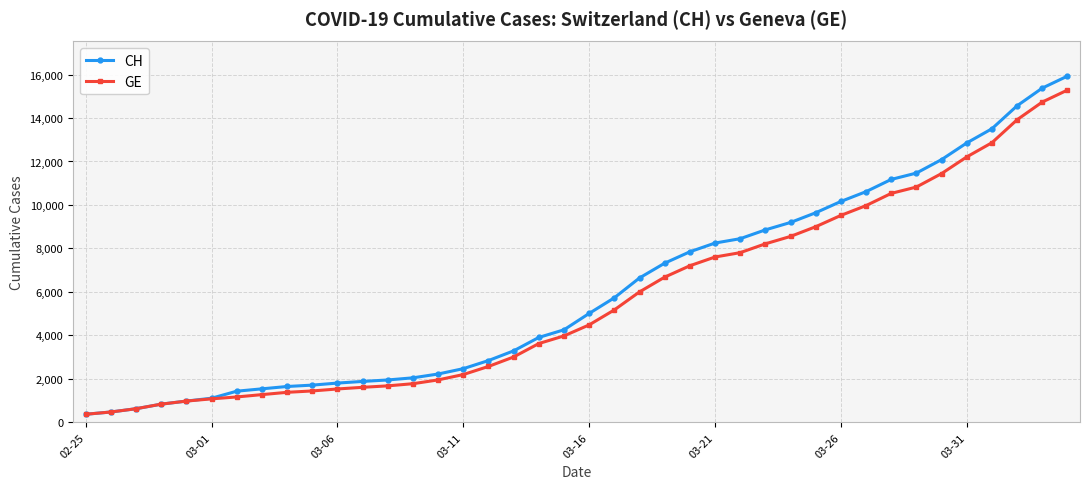

Which series has the largest range (max minus min)?

CH